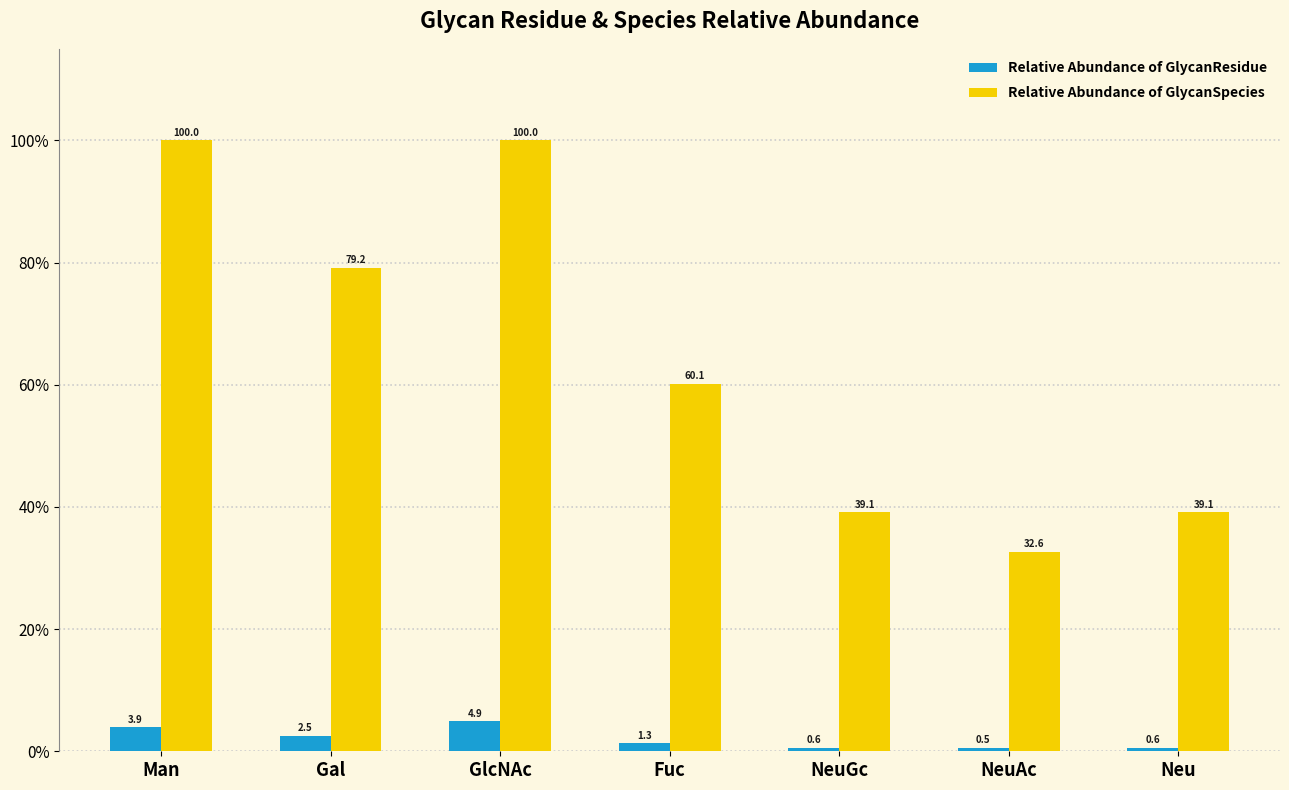

Which category has the lowest value across all series?

NeuAc